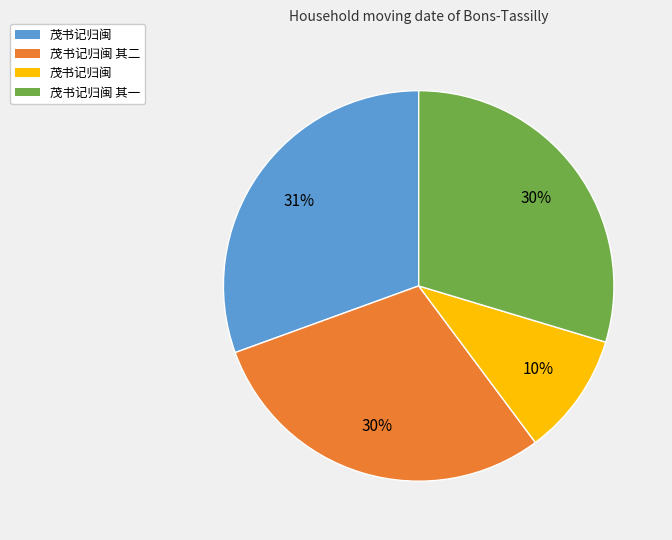

Is there any slice that represents more than half of the pie?

No